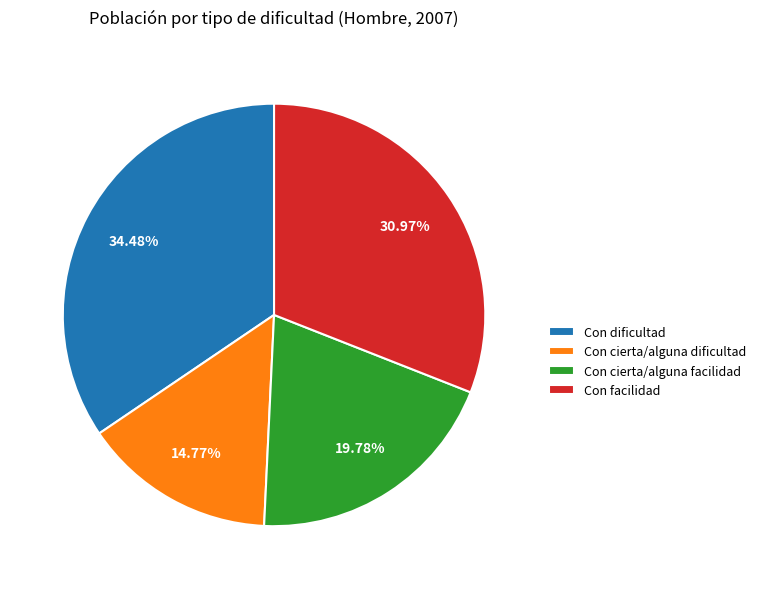

Combined, do Con cierta/alguna facilidad and Con facilidad account for over 50%?

Yes